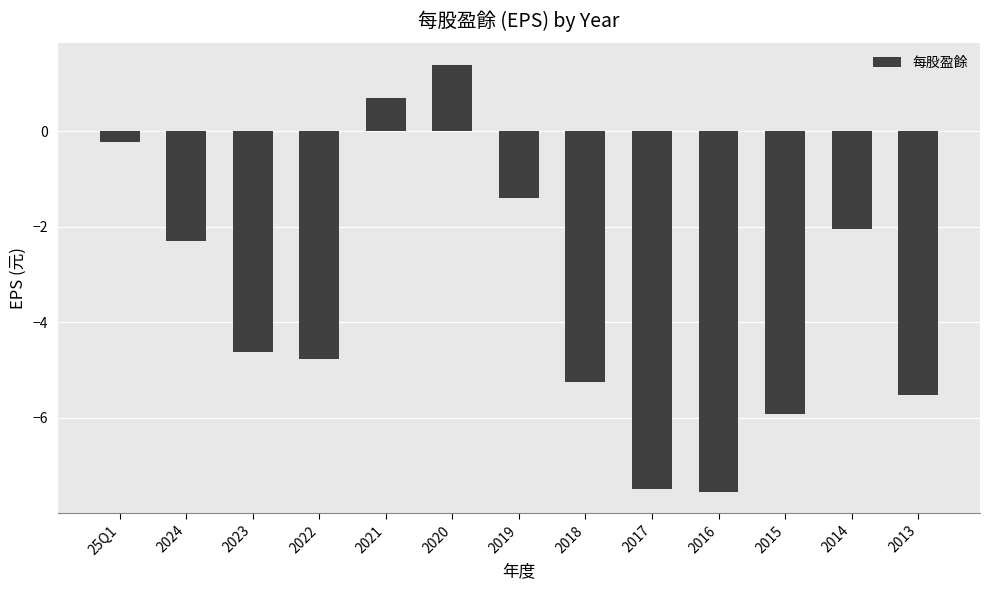

Is it true that the value at 2014 is -0.8?

False